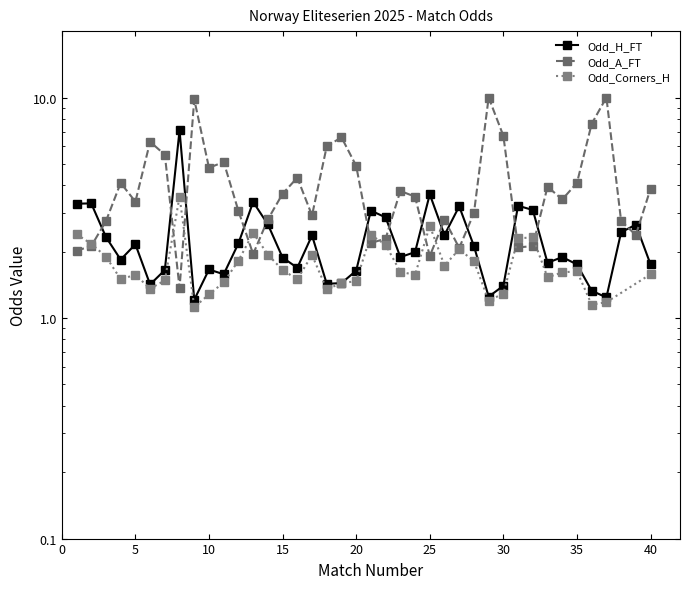

In Odd_H_FT, how many points are higher than both neighbors (excluding endpoints)?

12